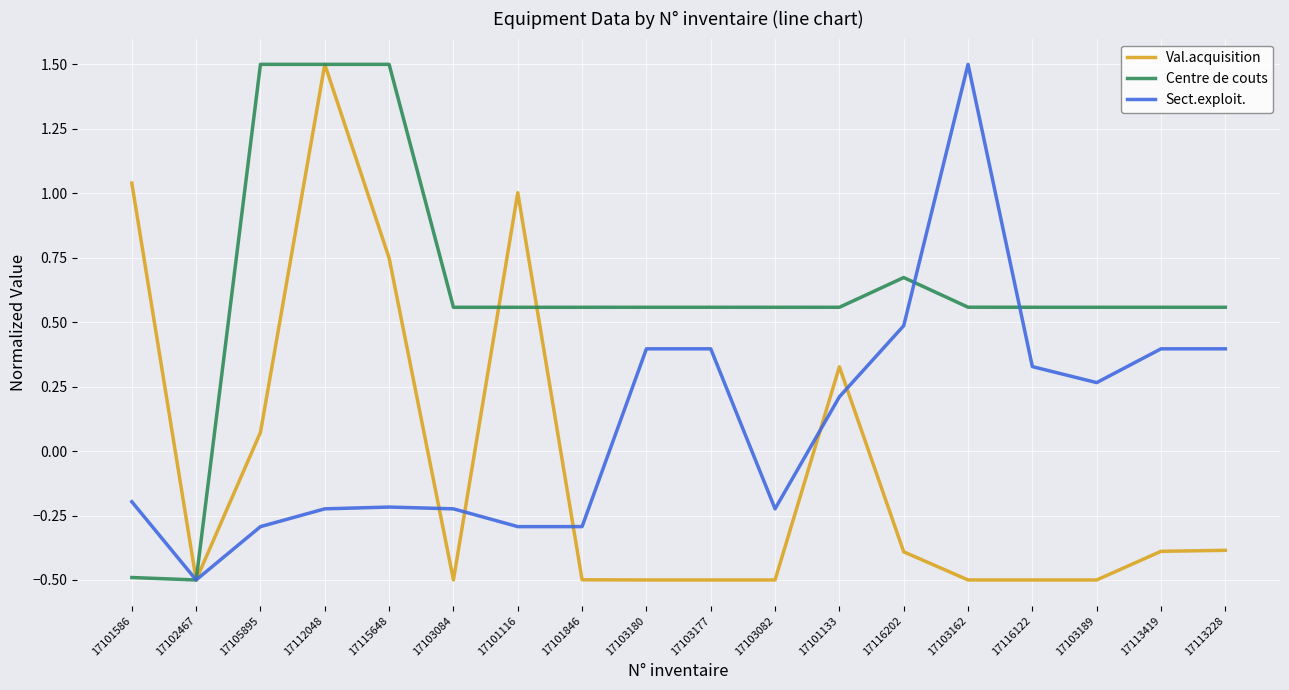

What is the lowest value of the Centre de couts series?

-0.5